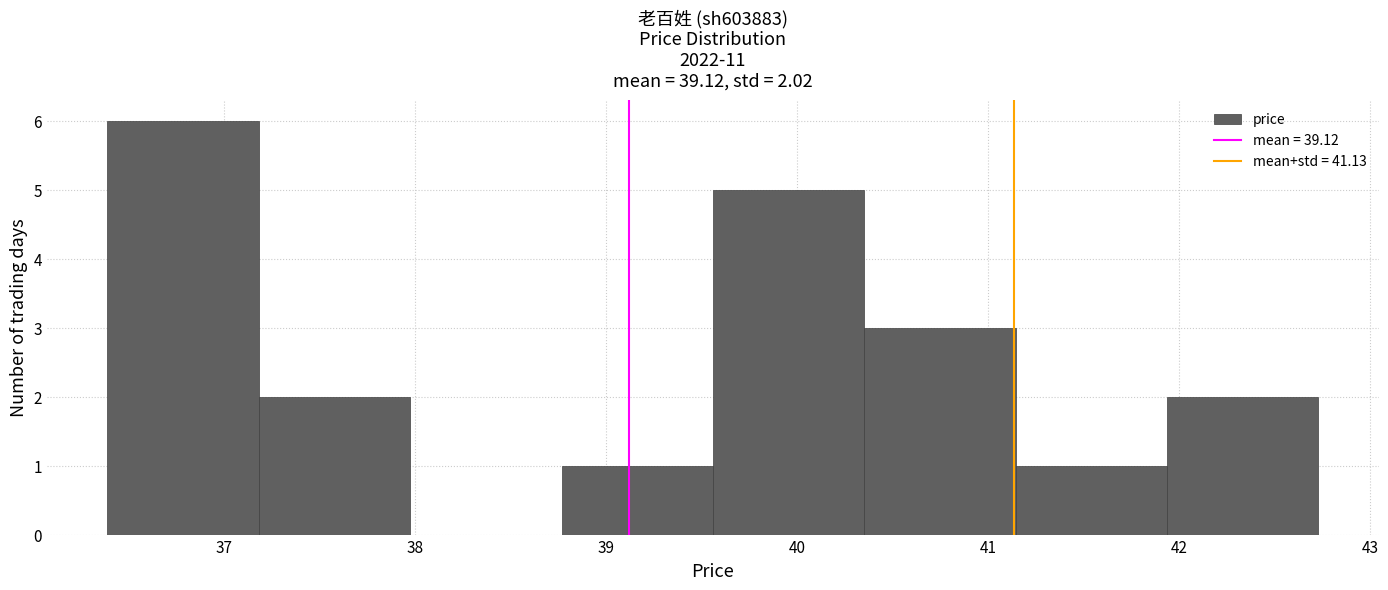

Which range on the x-axis has the tallest bar?

36.4 to 37.2